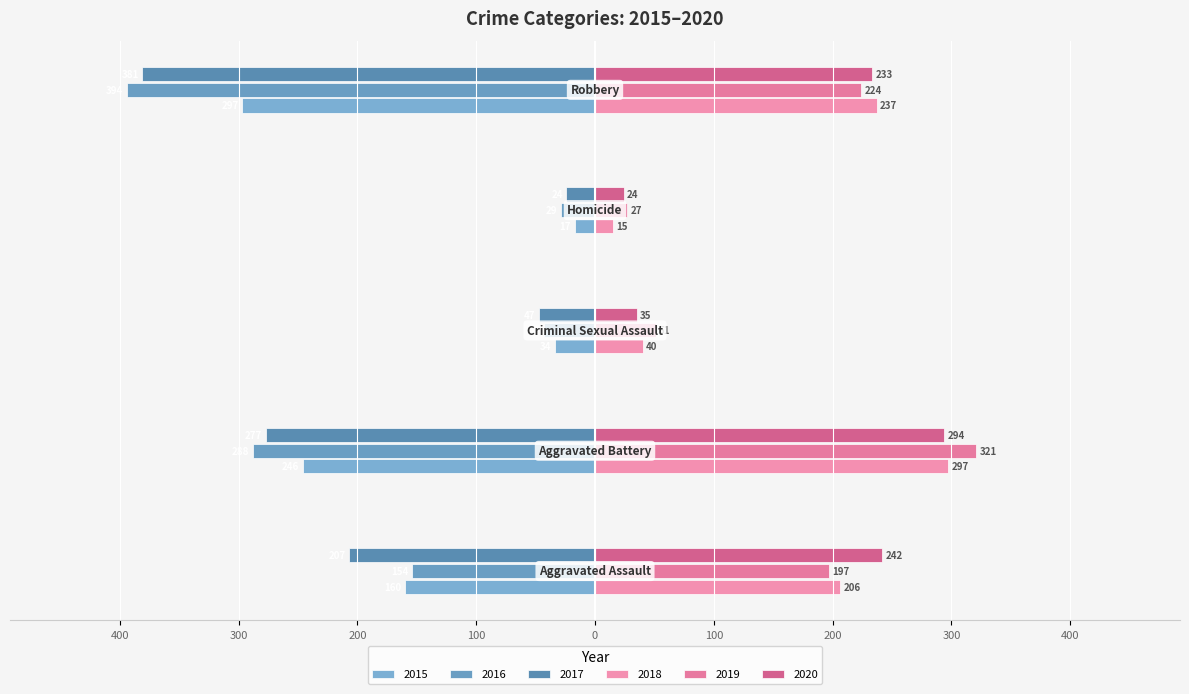

What is the value of the 2016 bar at the 3rd from the left?

-43